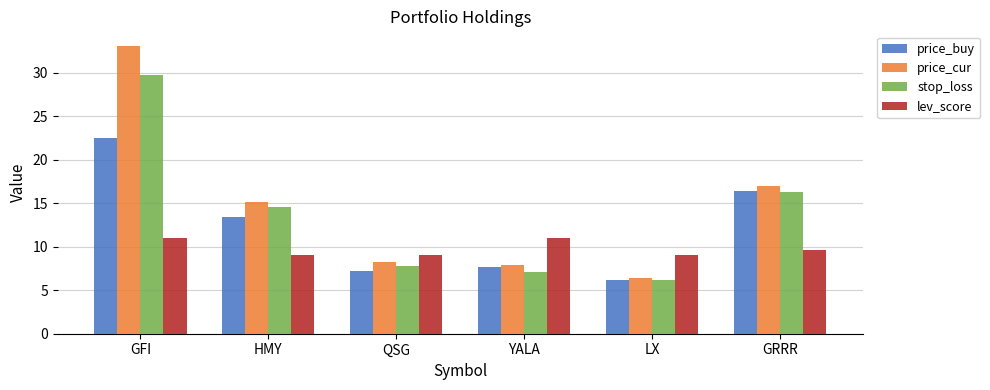

Which series changed the most between QSG and GRRR?

price_buy